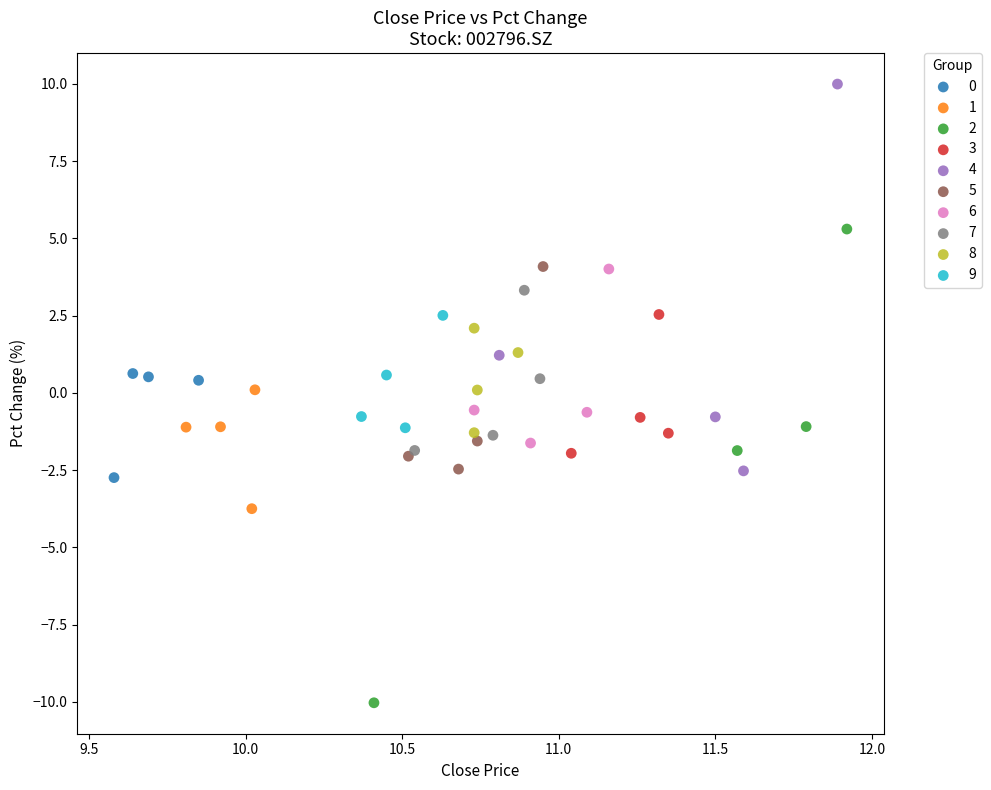

Which series reaches the maximum Y coordinate?

4